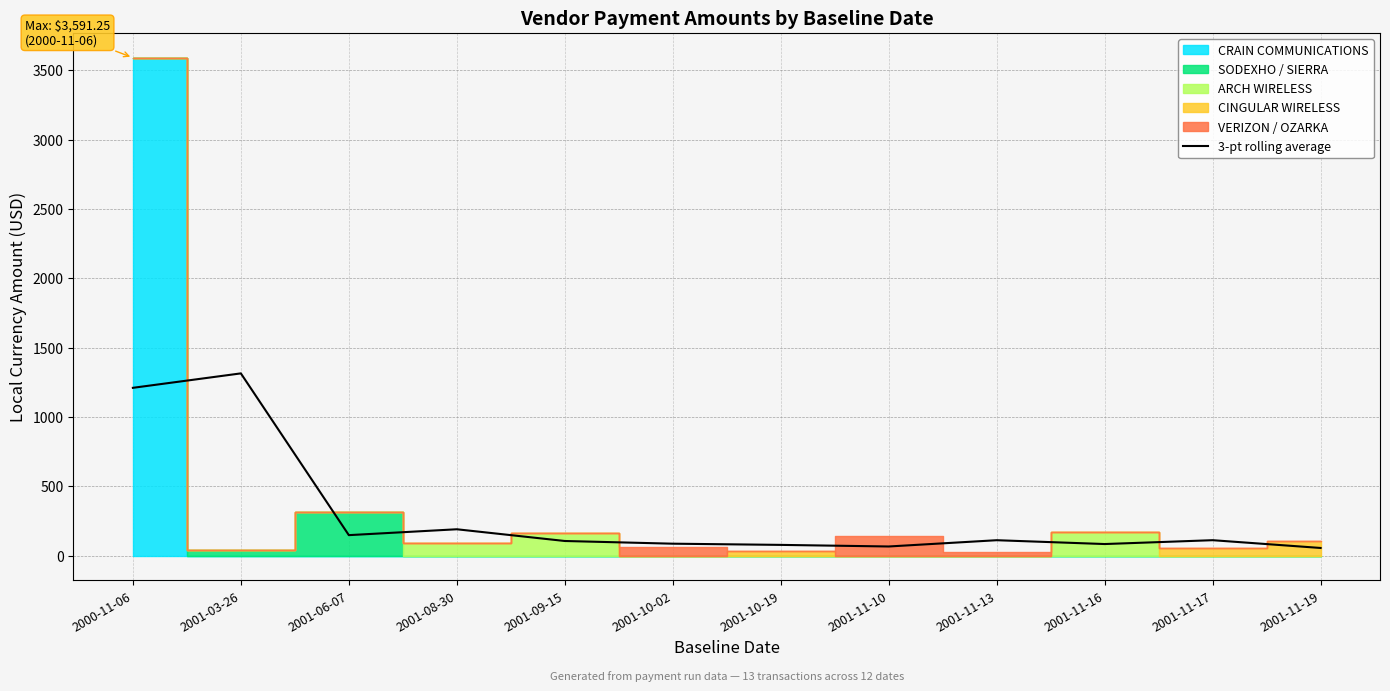

Is it true that the value at 2001-11-19 is 12.2?

False